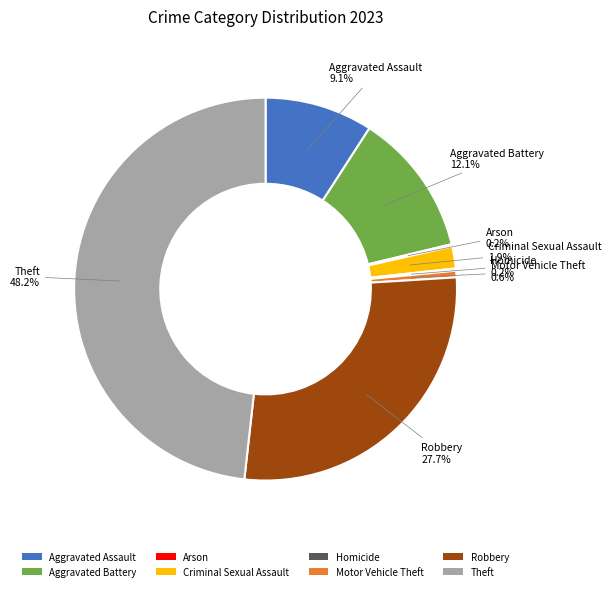

Is it true that Aggravated Assault is 1% of the pie?

False